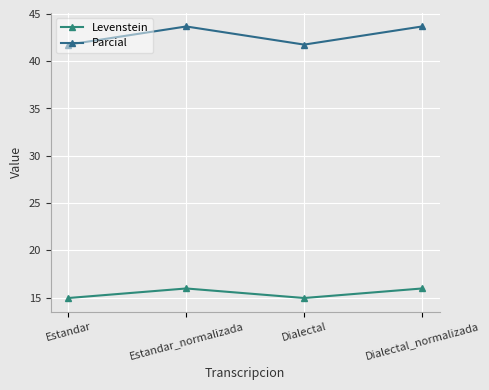

True or false: Levenstein has a value of 9.0 at Estandar.

False